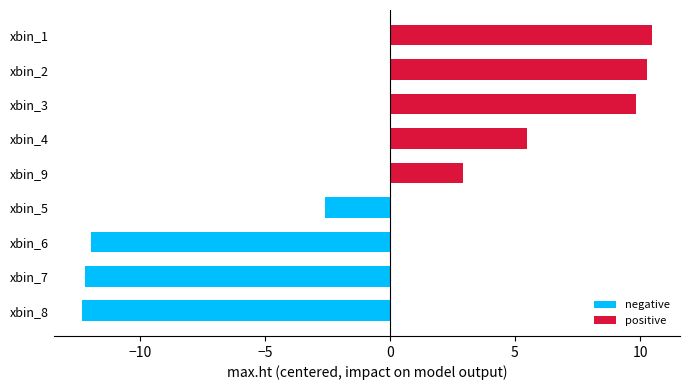

What is the difference between the second highest and minimum values?

22.6